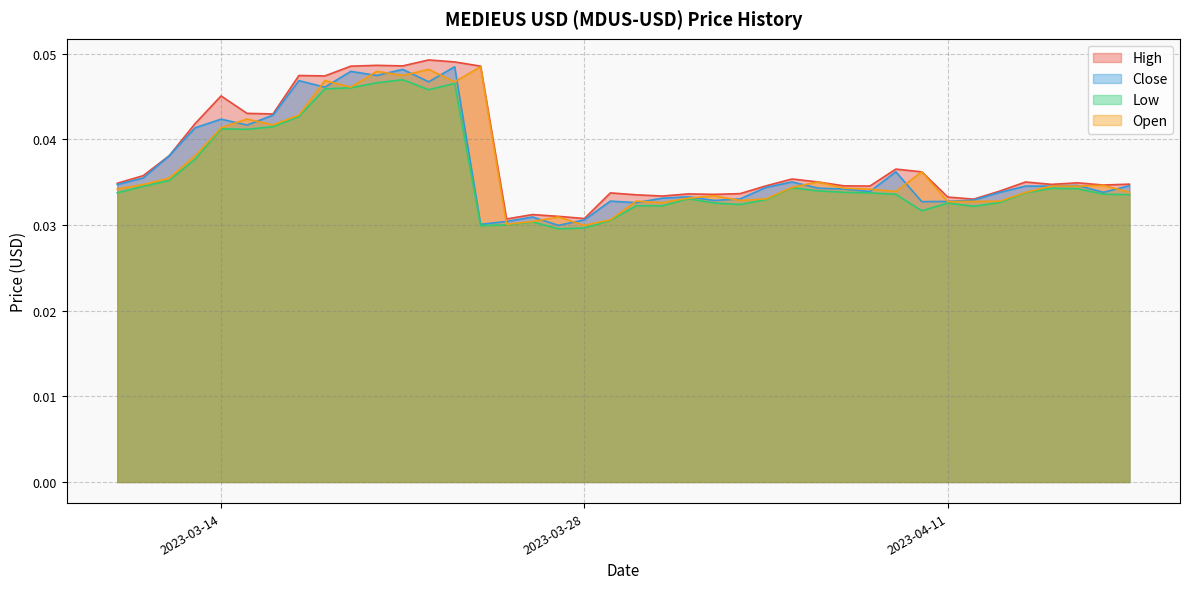

True or false: Low and High cross at least once.

False